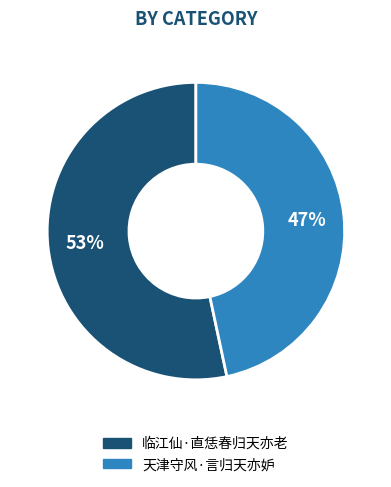

True or false: 临江仙·直恁春归天亦老 accounts for 53% of the total.

True